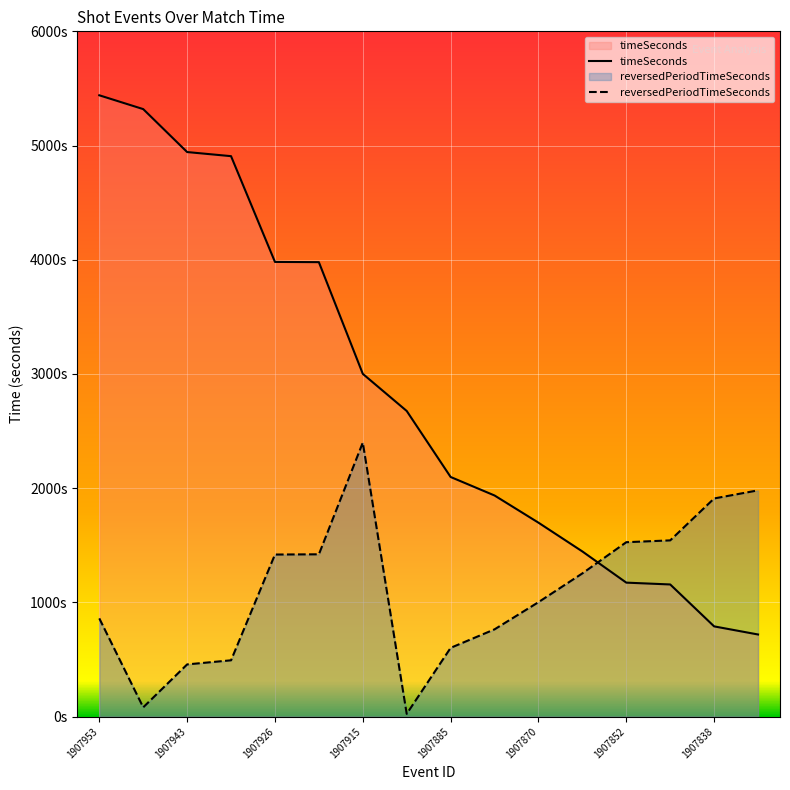

After their last crossing, which series has the higher values: reversedPeriodTimeSeconds or timeSeconds?

reversedPeriodTimeSeconds